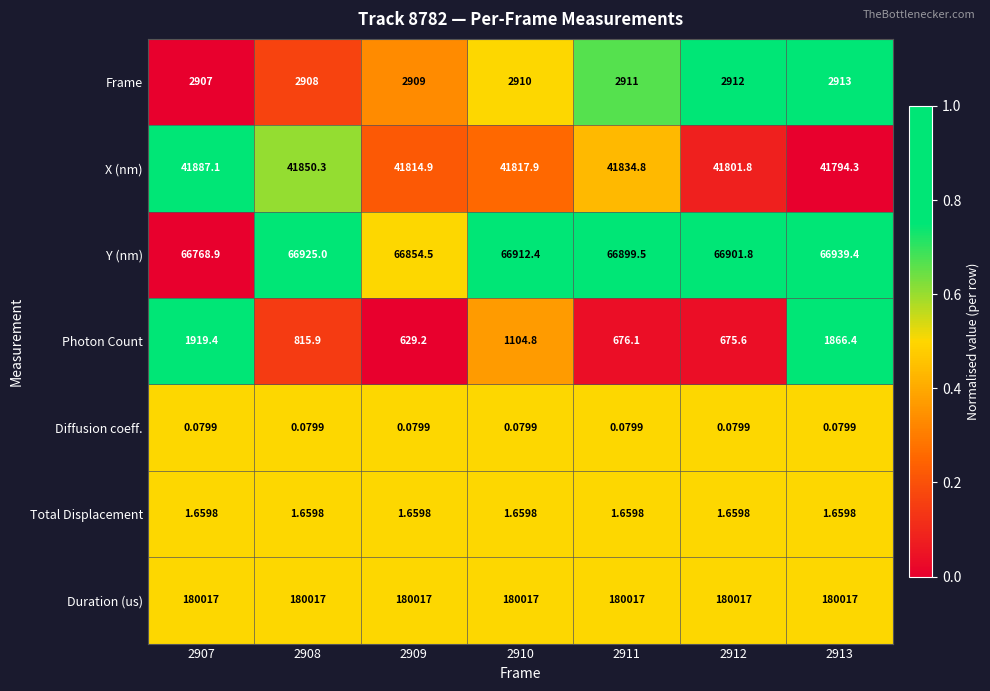

Count the number of data series in this chart.

7